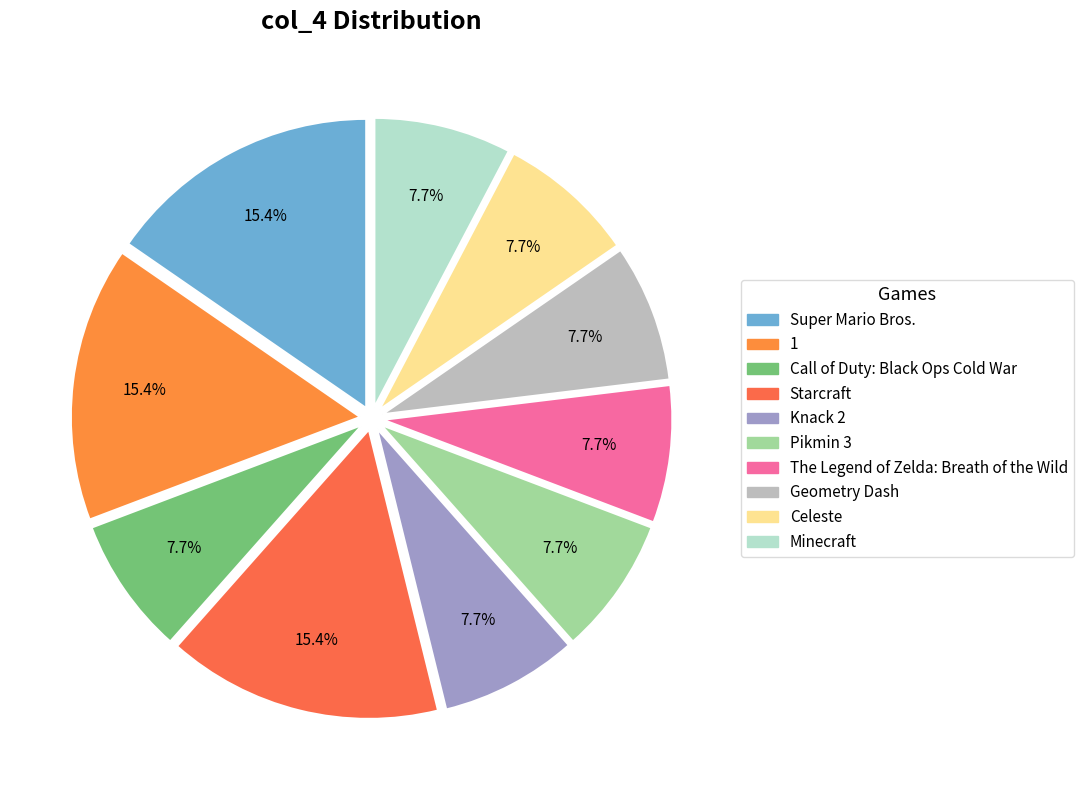

Which category has the biggest portion of the pie?

Super Mario Bros.